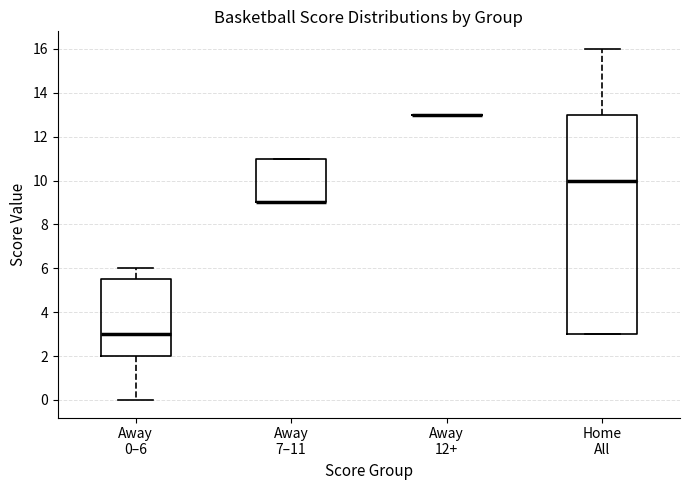

Comparing the boxes themselves (not the whiskers), which one is the tallest?

Home All